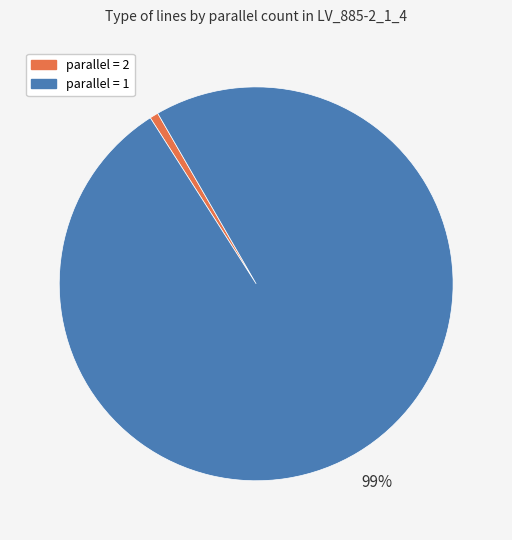

To the nearest percent, what is the combined percentage of parallel = 1 and parallel = 2?

100%